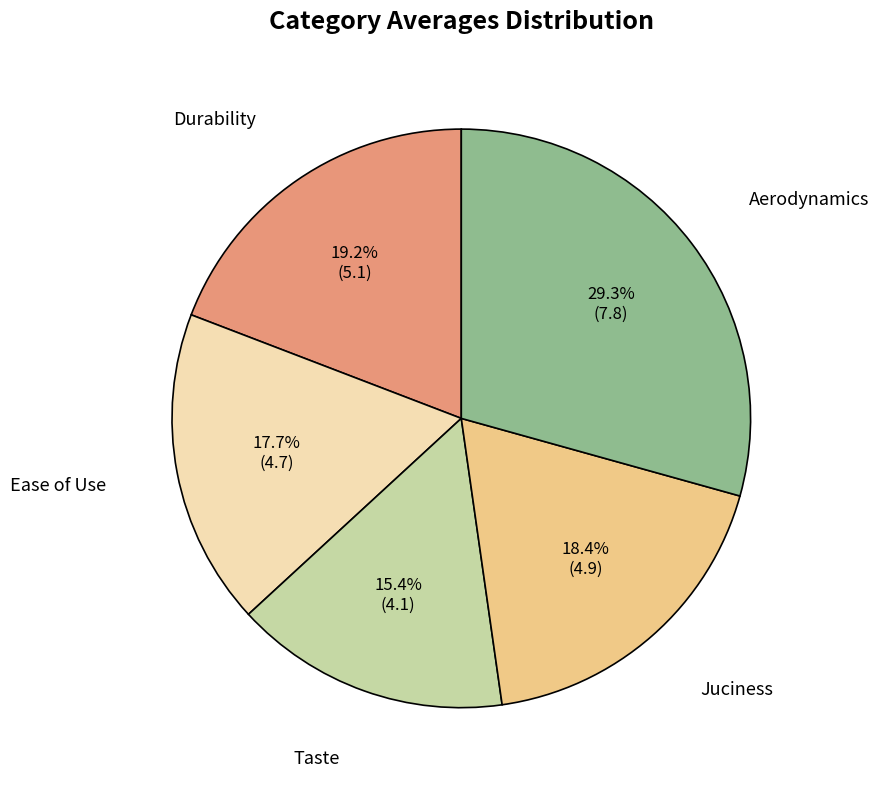

Does any single category account for the majority?

No